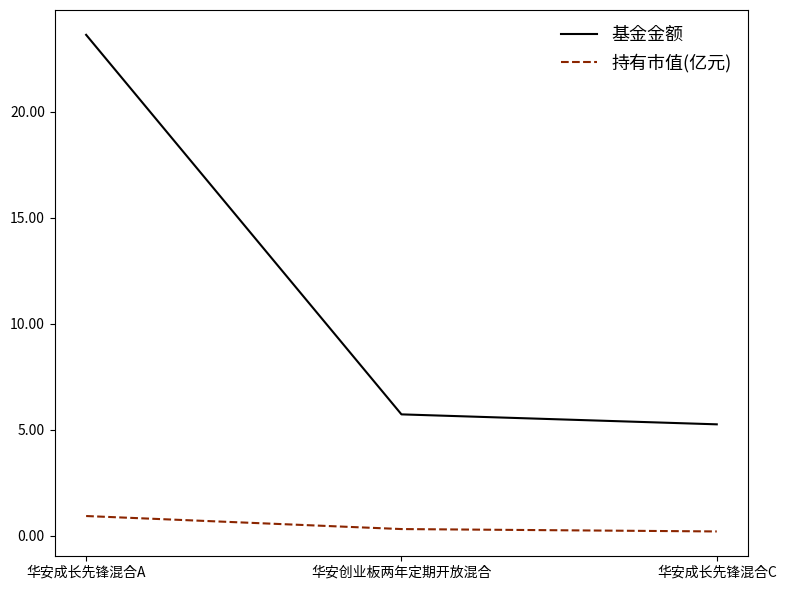

What position from the right is 华安创业板两年定期开放混合?

2